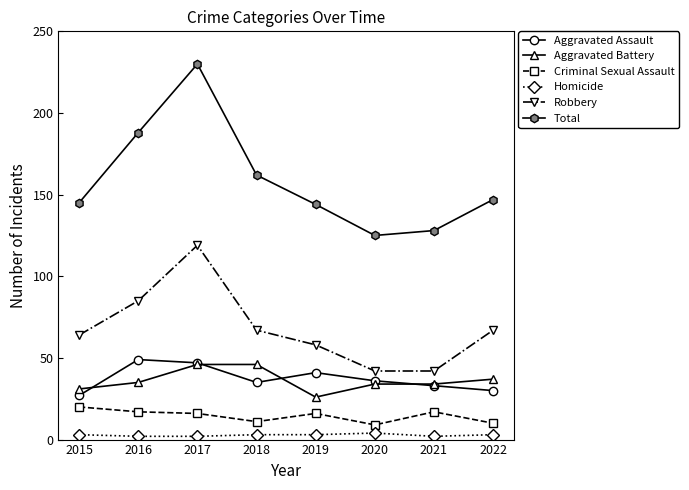

What is the maximum value shown in the chart?

230